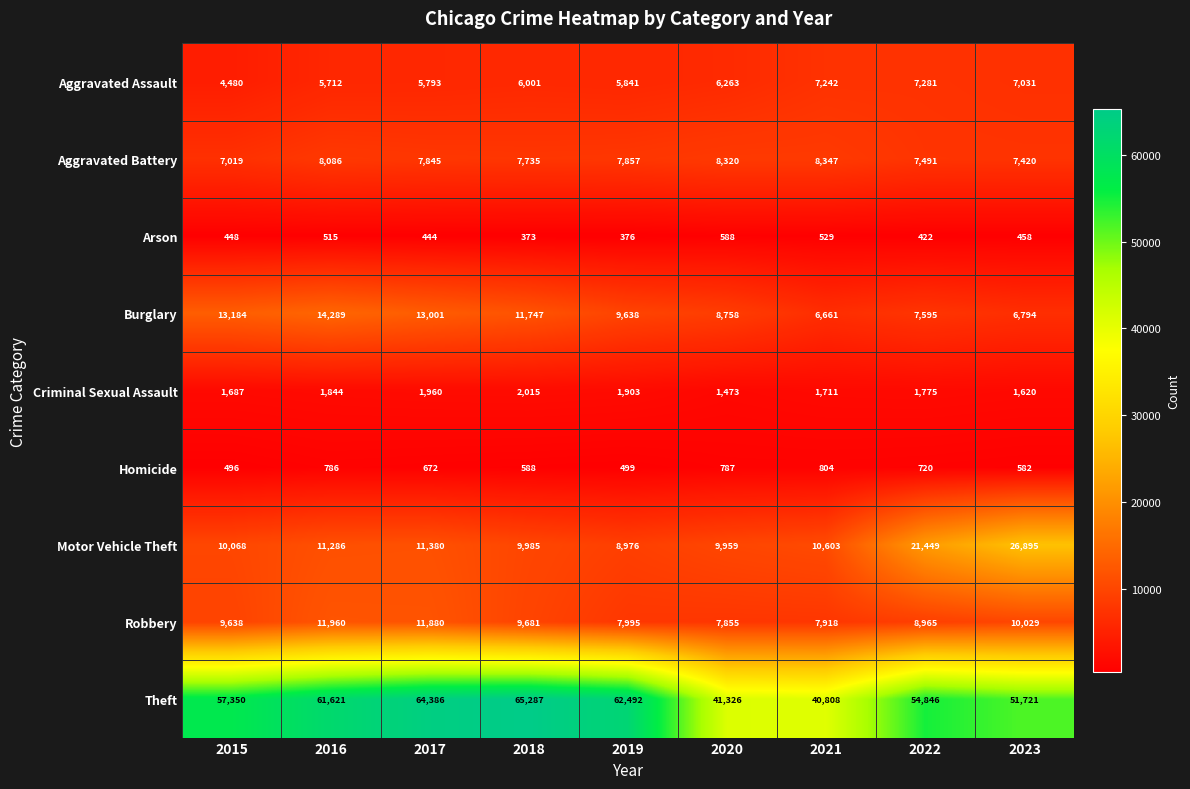

Is the value of Aggravated Battery at 2022 greater than the value of Motor Vehicle Theft at 2016?

No